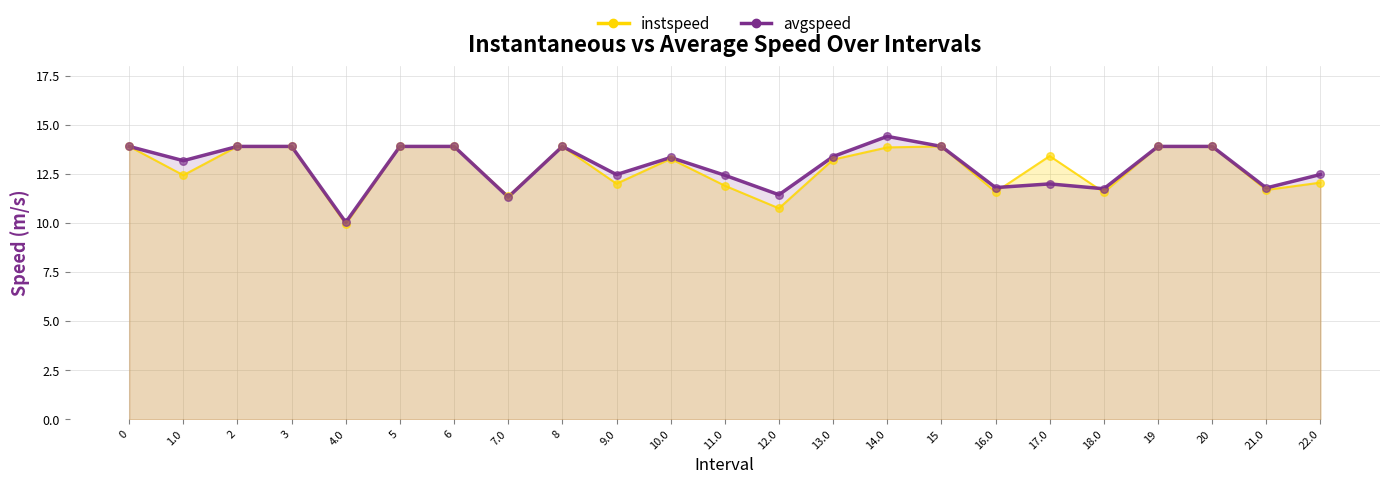

Which series has the widest spread of Y values?

avgspeed